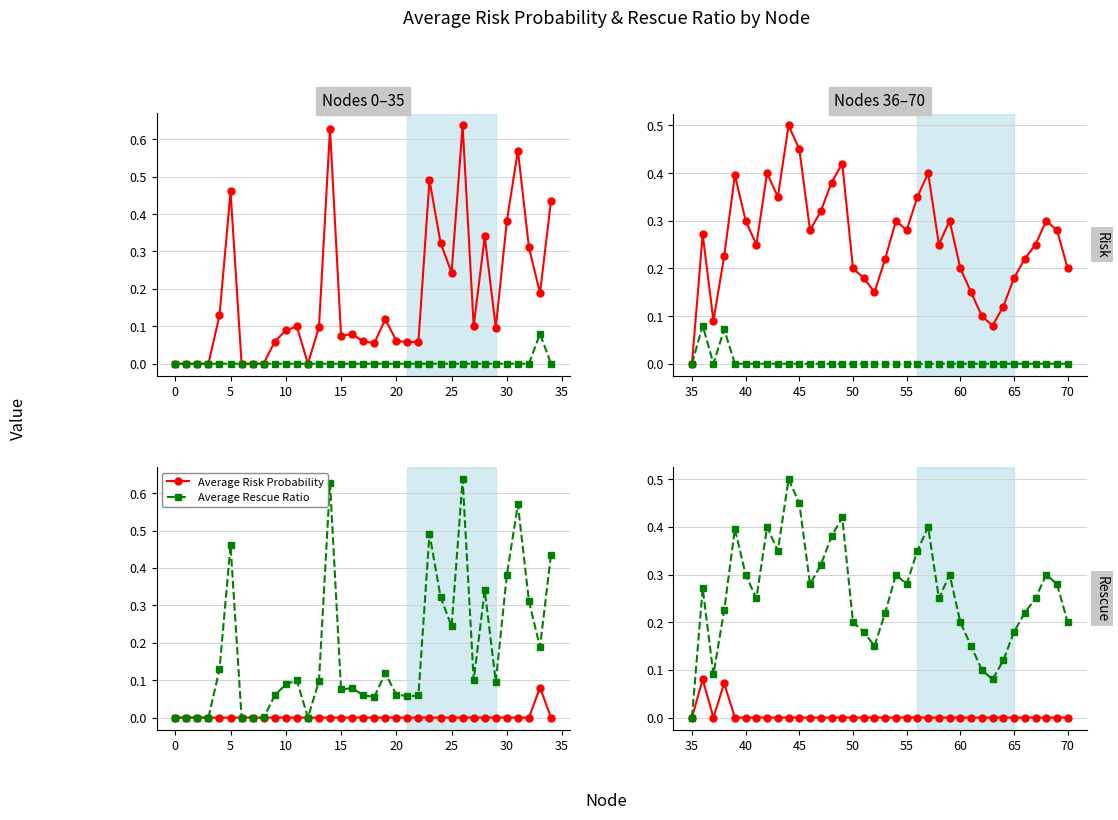

What are all the series names shown in the legend?

Average Risk Probability, Average Rescue Ratio